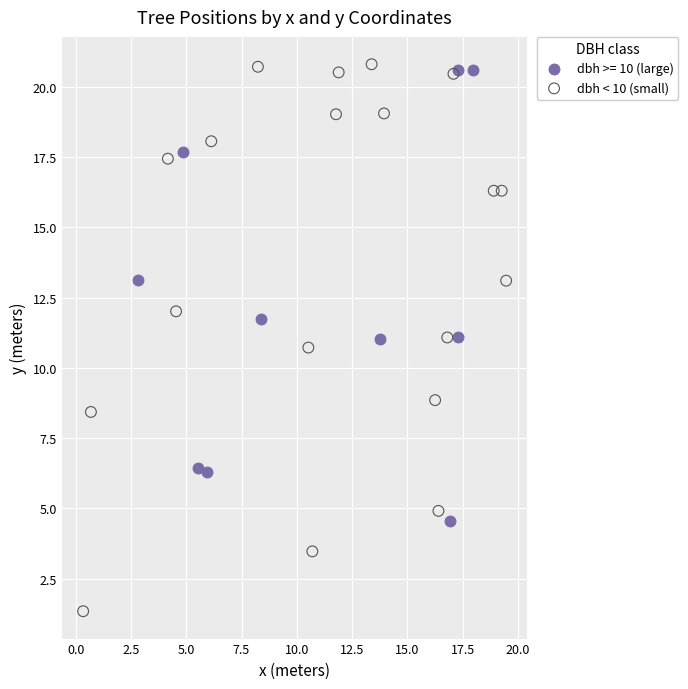

Which series reaches the minimum Y coordinate?

dbh < 10 (small)